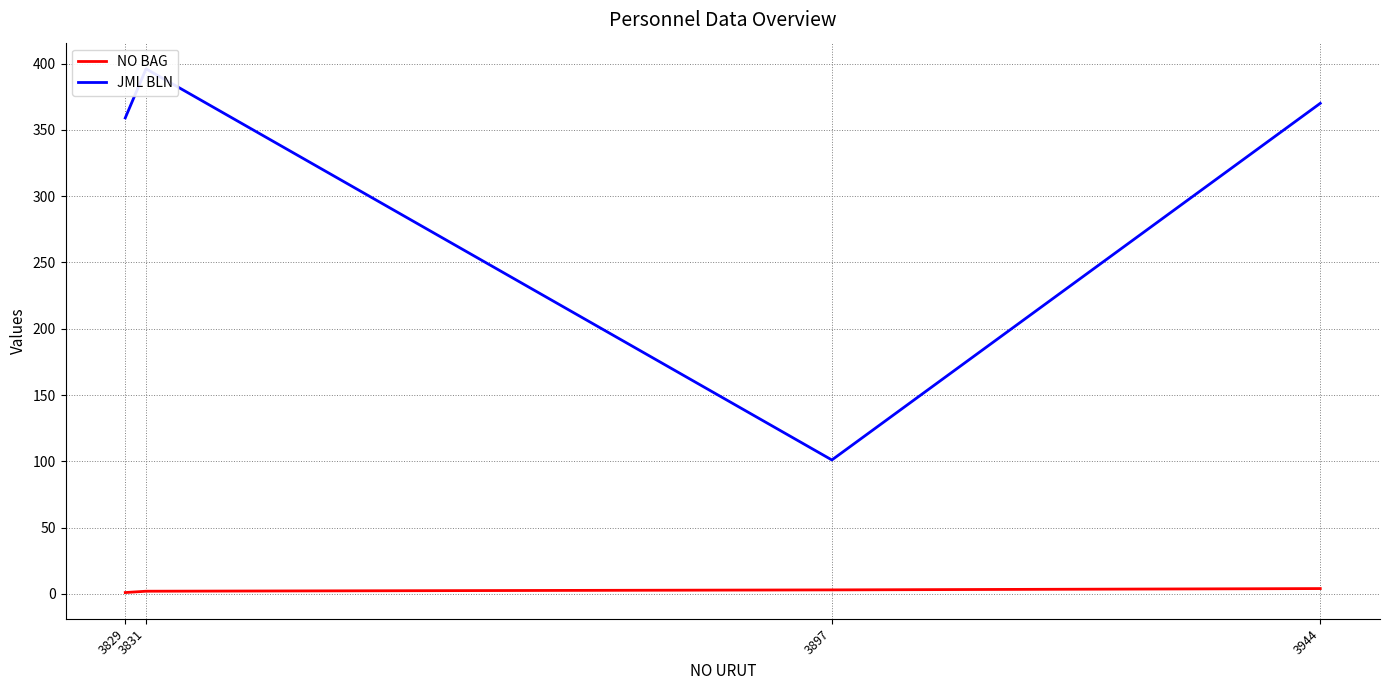

Reading left to right, what are all the values shown in this chart?

NO BAG: 1	2	3	4
JML BLN: 359	396	101	370